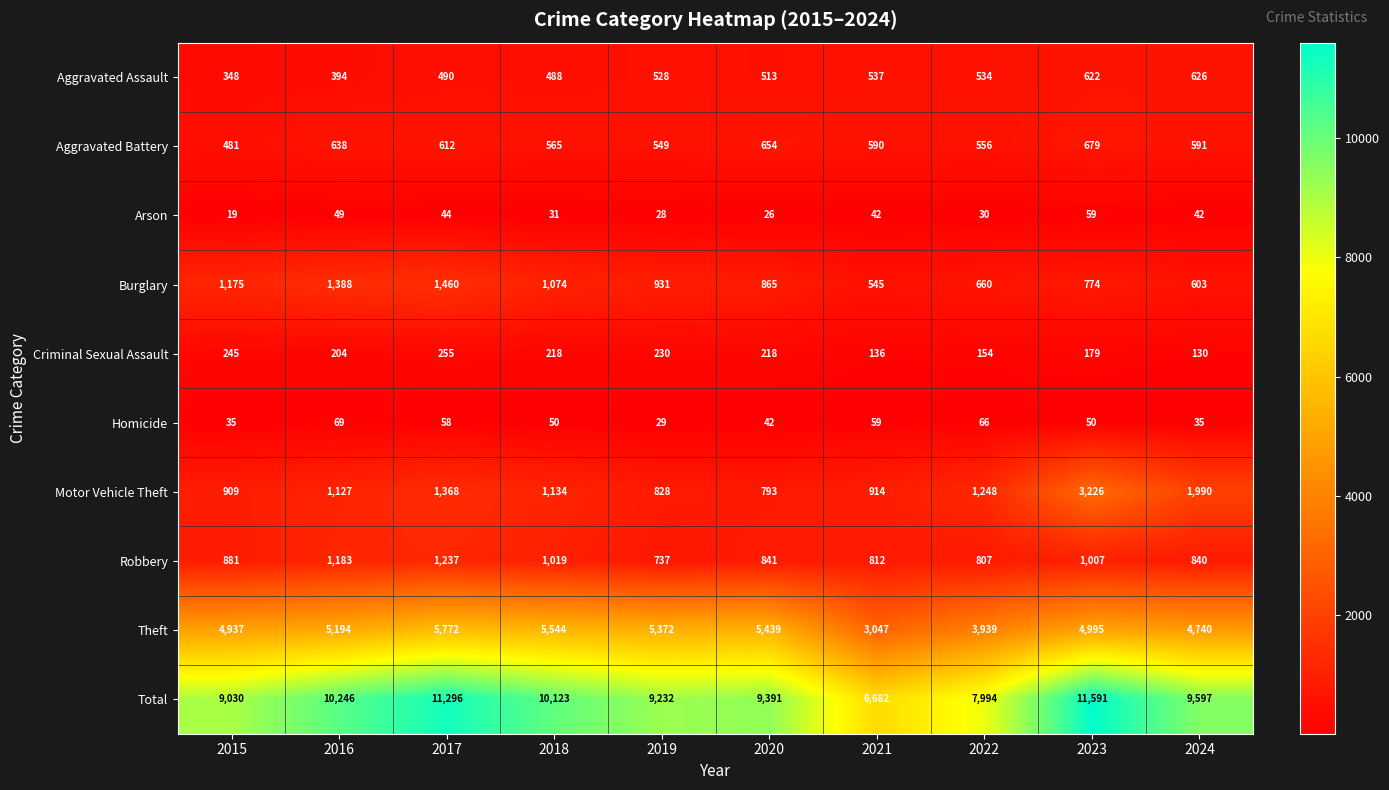

Where does the Arson series first go above 42?

2016